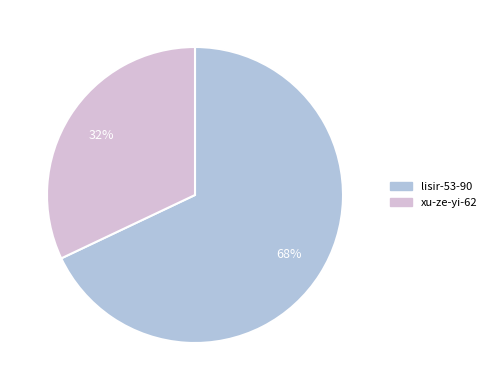

To the nearest percent, what is the combined percentage of lisir-53-90 and xu-ze-yi-62?

100%